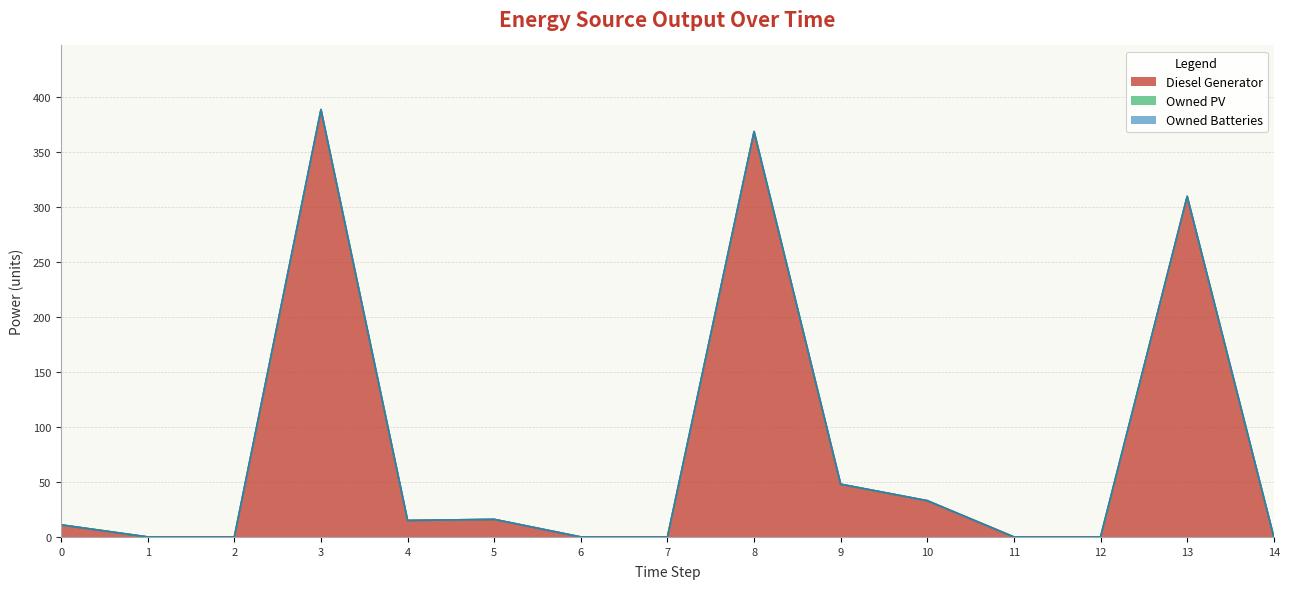

How many positive values does the Diesel Generator series have?

8